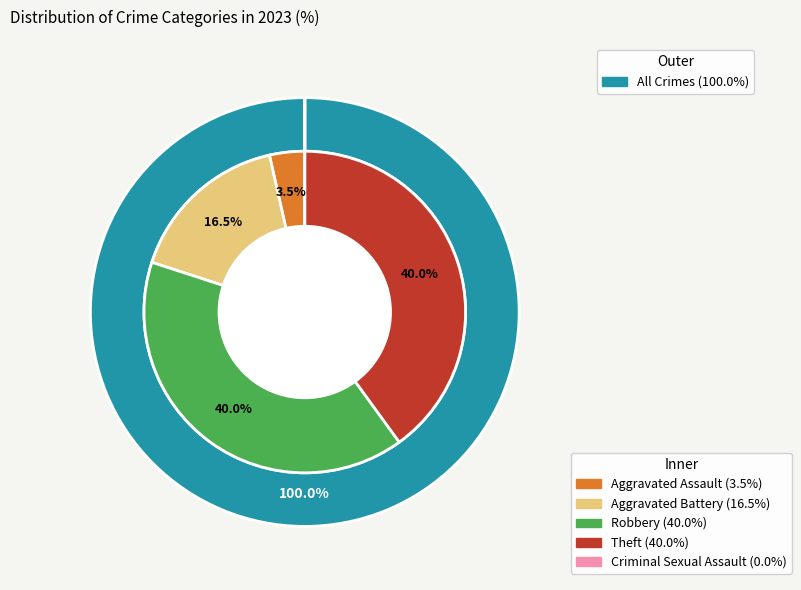

To the nearest percent, what is the difference between the Aggravated Battery and Robbery slice percentages?

24%